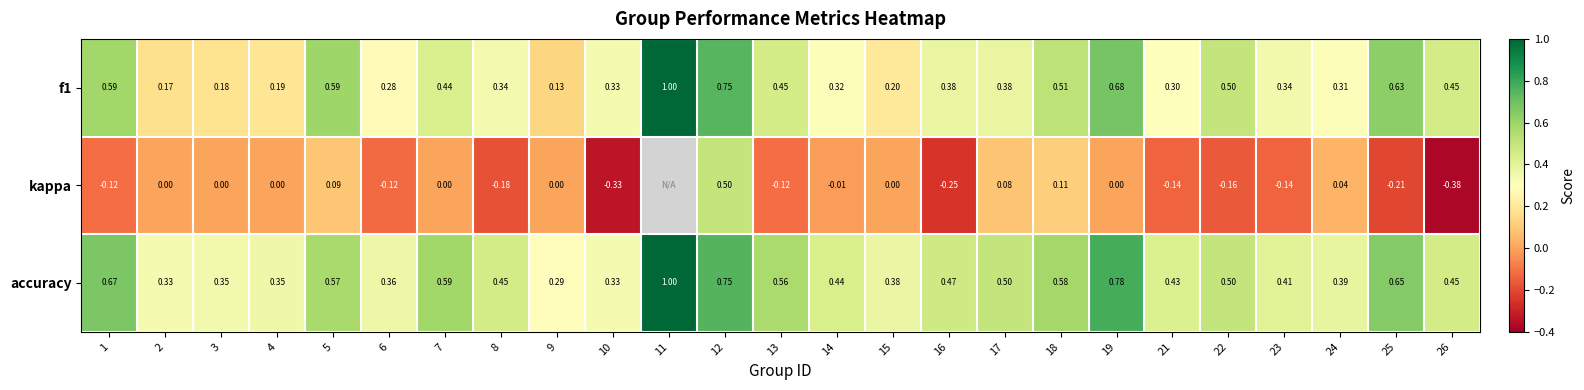

Is the value of accuracy at 8 greater than the value of f1 at 6?

Yes